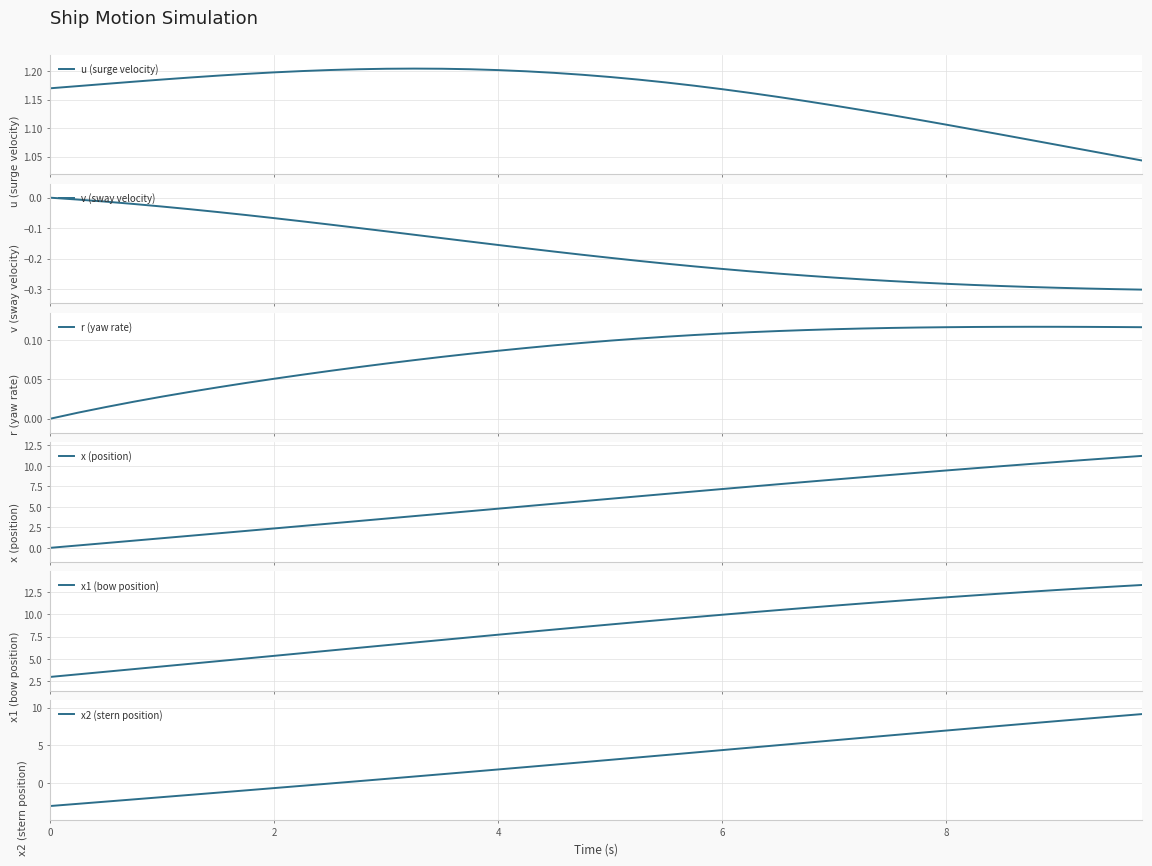

Is it true that x2 (stern position) equals 3.1 at 8?

False